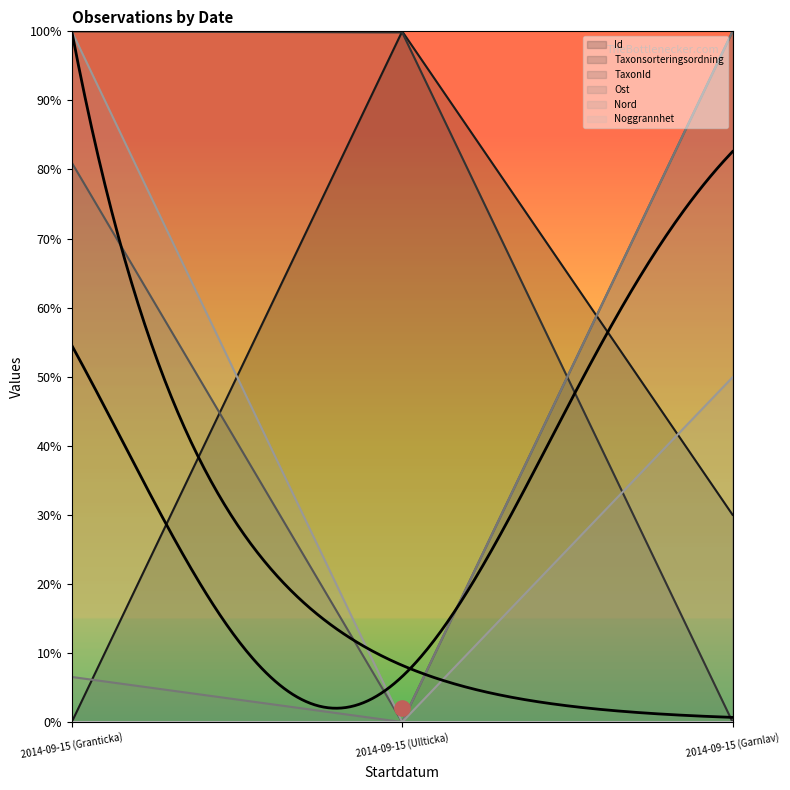

What is the total value across all series at 2014-09-15 (Granticka)?

2.9